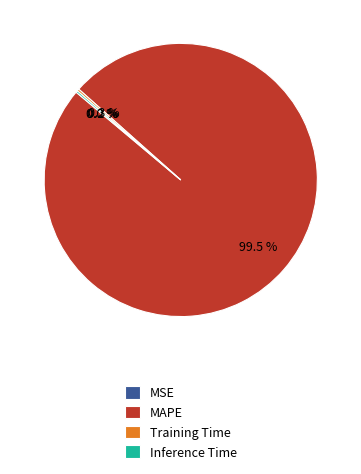

What is the largest slice in the pie chart?

MAPE